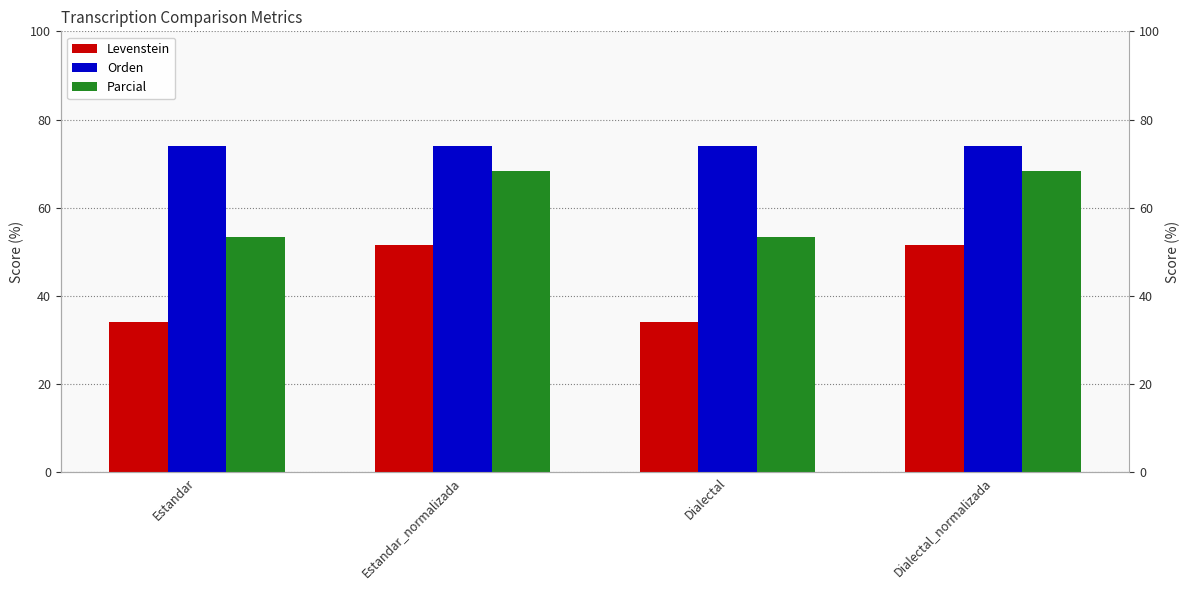

Reading right to left, extract all data points from this chart.

Levenstein: Dialectal_normalizada=51.5	Dialectal=34.0	Estandar_normalizada=51.5	Estandar=34.0
Orden: Dialectal_normalizada=73.9	Dialectal=73.9	Estandar_normalizada=73.9	Estandar=73.9
Parcial: Dialectal_normalizada=68.4	Dialectal=53.3	Estandar_normalizada=68.4	Estandar=53.3